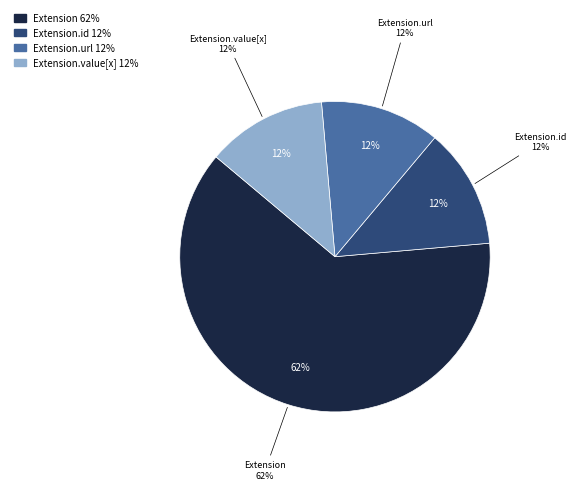

True or false: Extension.value[x] accounts for 10% of the total.

False